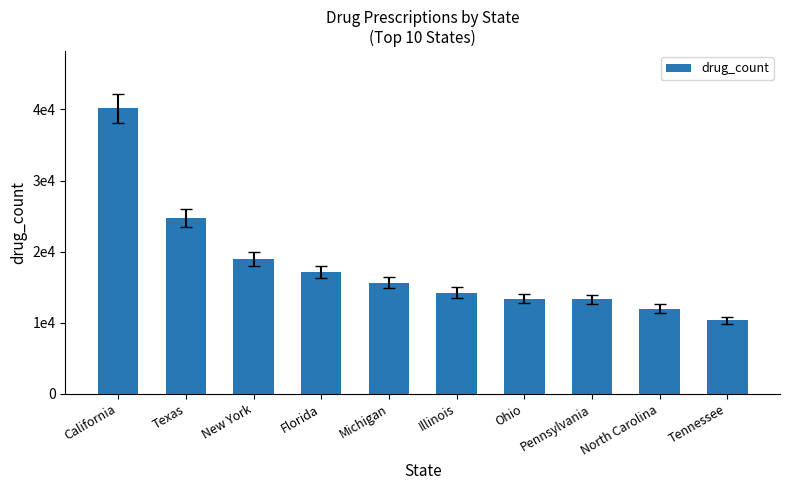

Reading right to left, list all the values displayed in this chart.

10345	11982	13276	13404	14241	15650	17115	18992	24697	40167